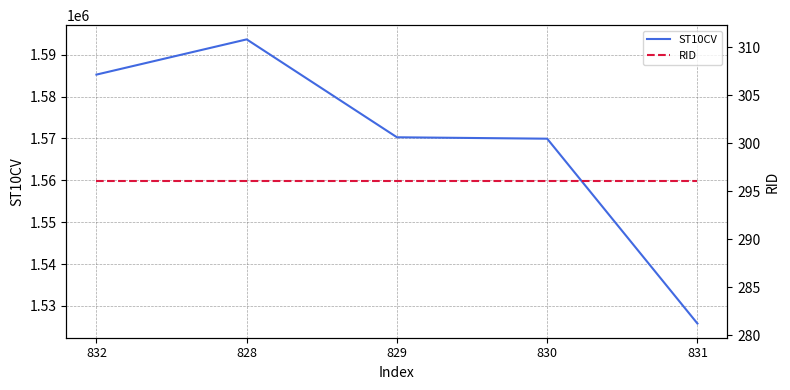

Reading left to right, list all the values displayed in this chart.

ST10CV: 1585230	1593640	1570270	1569930	1525810
RID: 296	296	296	296	296